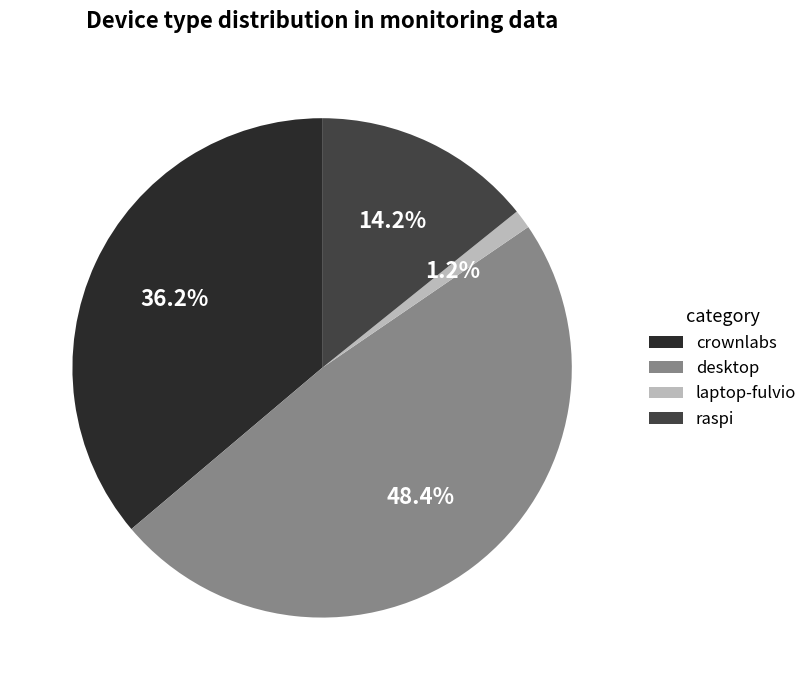

How many segments does this pie chart have?

4